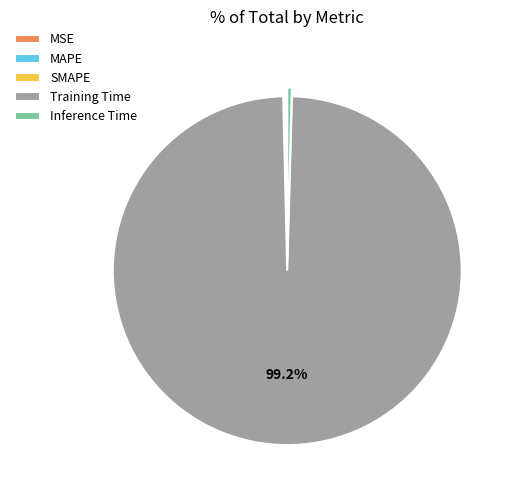

Is it true that Training Time is 89% of the pie?

False